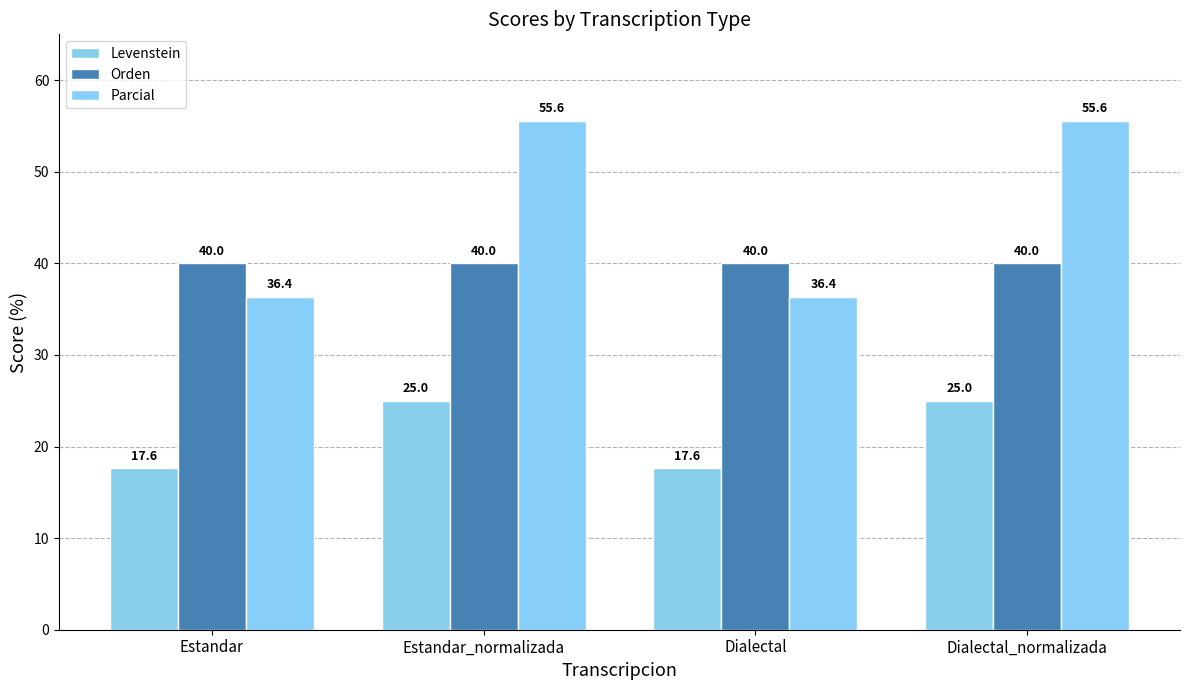

What is the difference between the second highest and second lowest values in the Parcial series?

19.2